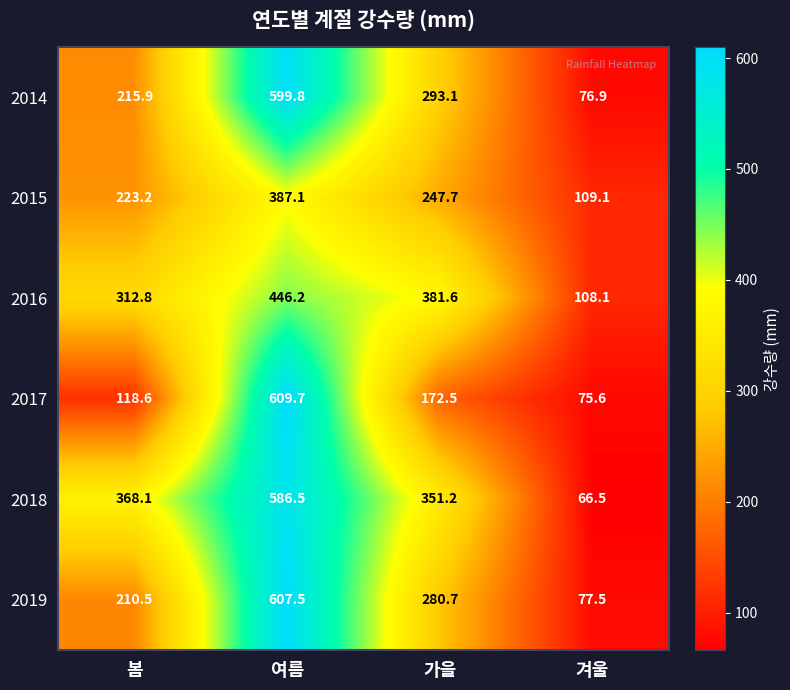

The 2016 series shows 312.8 at 봄. True or false?

True